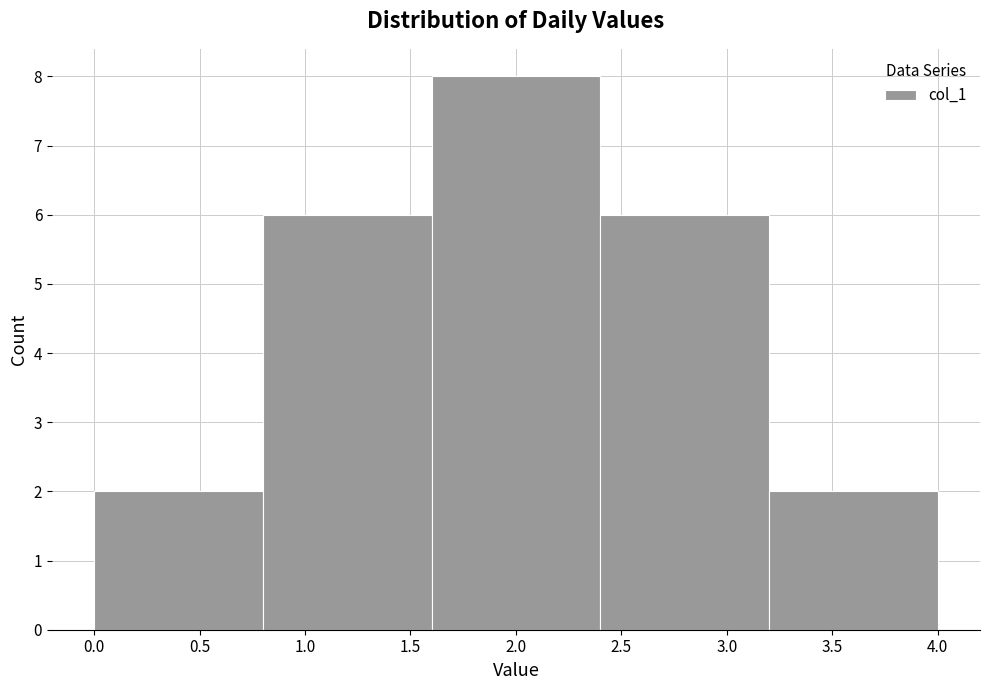

Which range on the x-axis has the tallest bar?

1.6 to 2.4